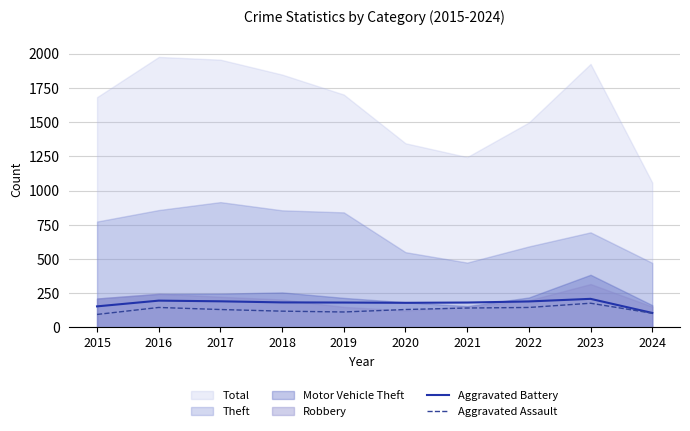

Which category has the lowest value in the Aggravated Battery series?

2024